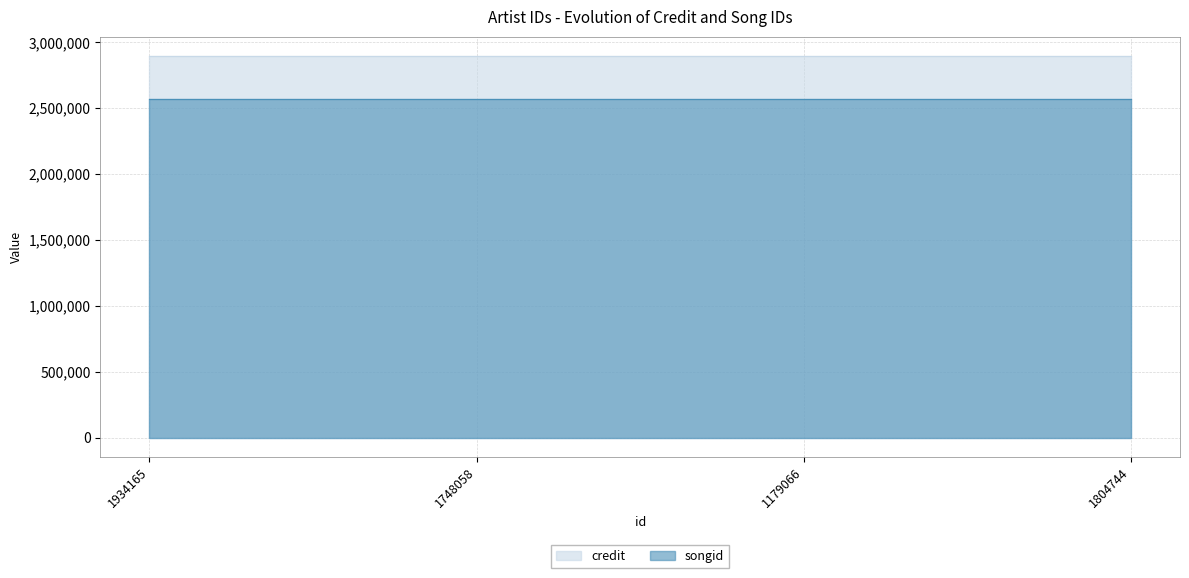

At which label does songid reach its minimum?

1934165